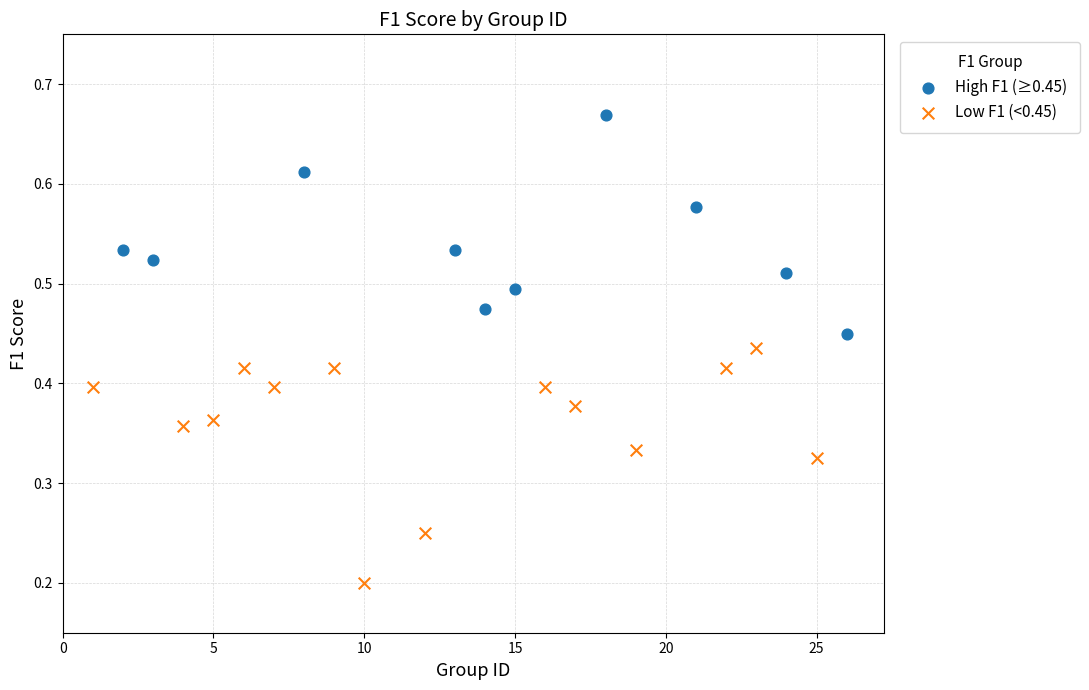

Which series contains the highest Y value?

High F1 (≥0.45)